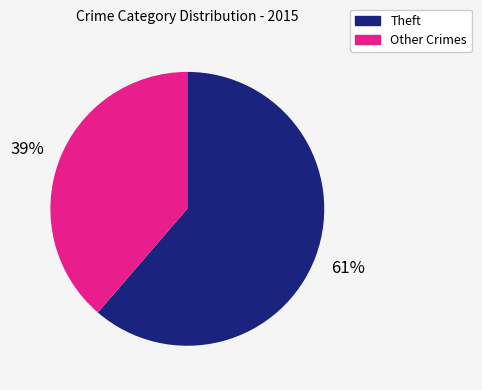

Between Theft and Other Crimes, which is larger?

Theft